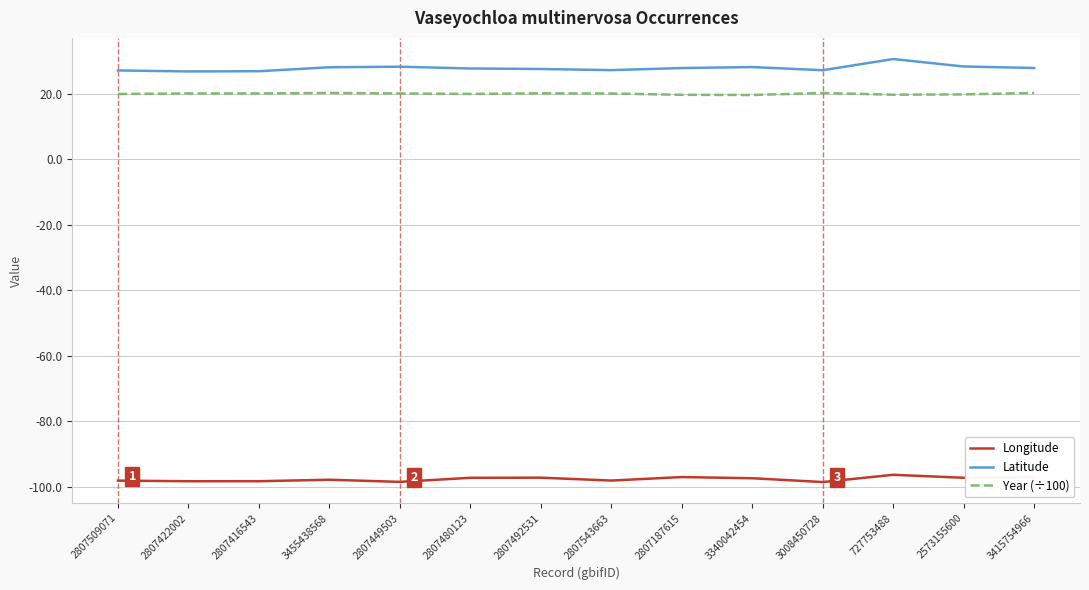

Which series has the largest range (max minus min)?

Latitude